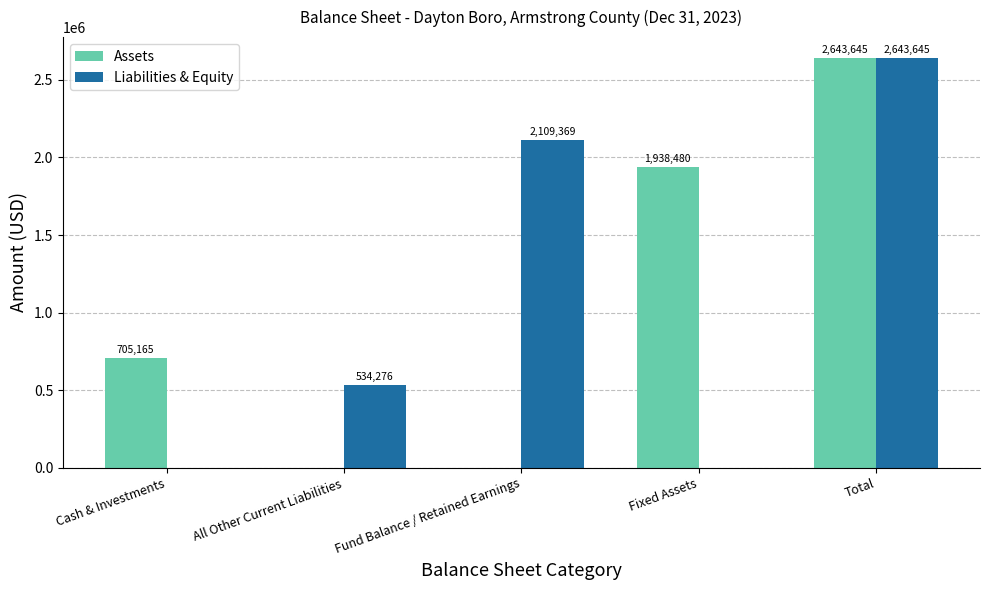

What is the sum of all Liabilities & Equity values?

5287290